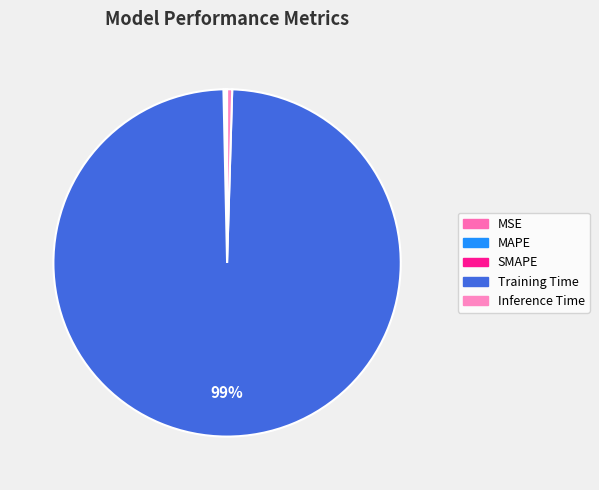

Which category has the biggest portion of the pie?

Training Time